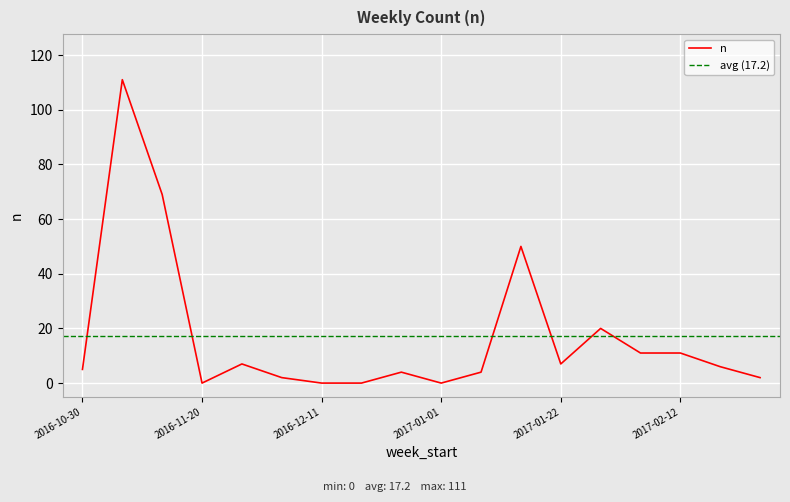

Does the chart display data point markers on the line(s)?

No